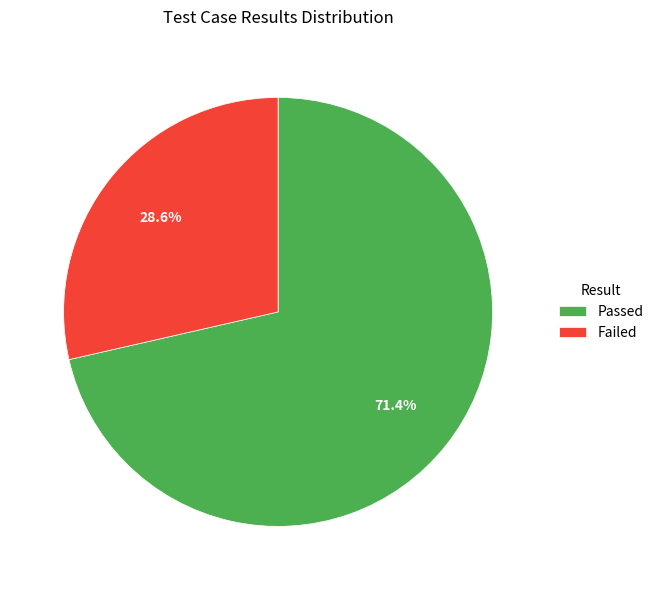

What is the total percentage of Passed and Failed?

100.0%